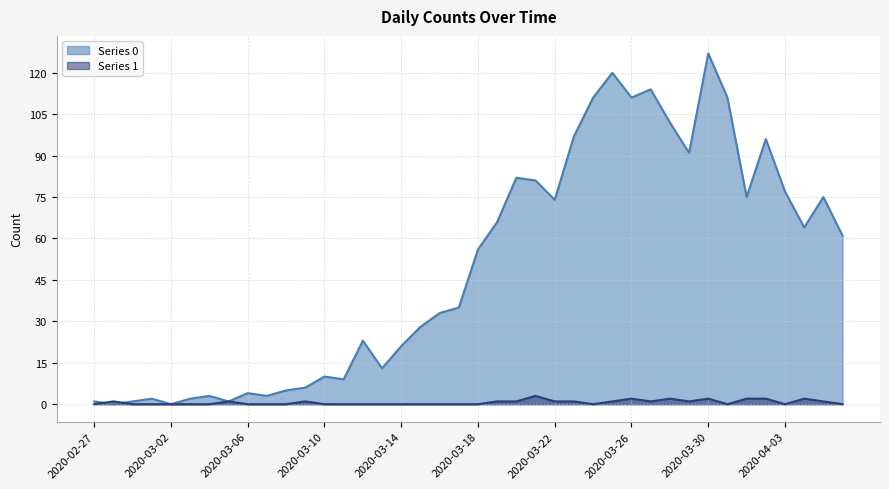

Rank the categories by Series 0 value from lowest to highest.

2020-02-28, 2020-03-02, 2020-02-27, 2020-02-29, 2020-03-05, 2020-03-01, 2020-03-03, 2020-03-04, 2020-03-07, 2020-03-06, 2020-03-08, 2020-03-09, 2020-03-11, 2020-03-10, 2020-03-13, 2020-03-14, 2020-03-12, 2020-03-15, 2020-03-16, 2020-03-17, 2020-03-18, 2020-04-06, 2020-04-04, 2020-03-19, 2020-03-22, 2020-04-01, 2020-04-05, 2020-04-03, 2020-03-21, 2020-03-20, 2020-03-29, 2020-04-02, 2020-03-23, 2020-03-28, 2020-03-24, 2020-03-26, 2020-03-31, 2020-03-27, 2020-03-25, 2020-03-30